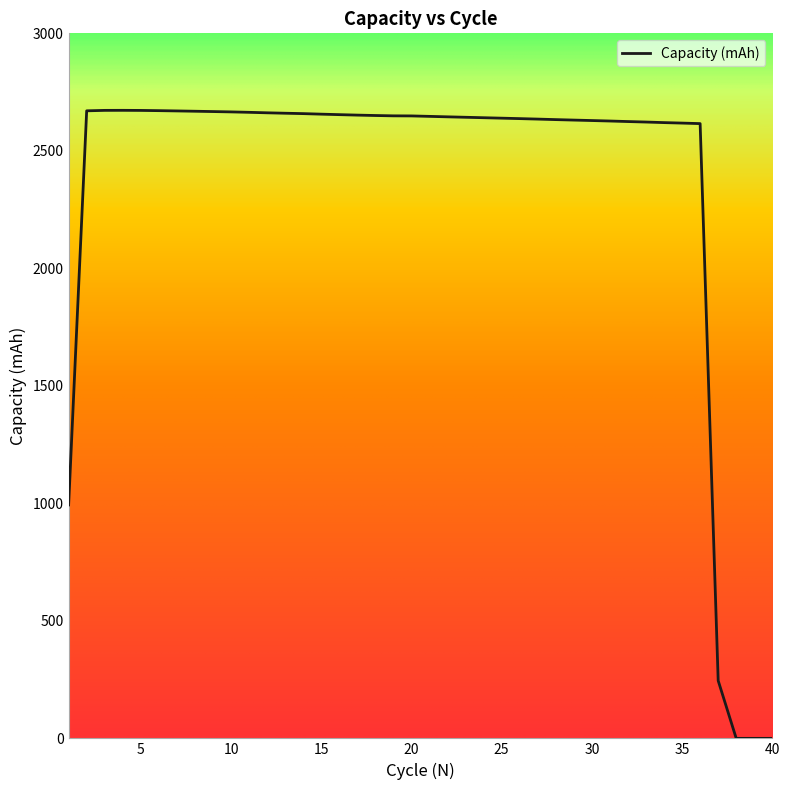

What is the greatest value displayed?

2672.3